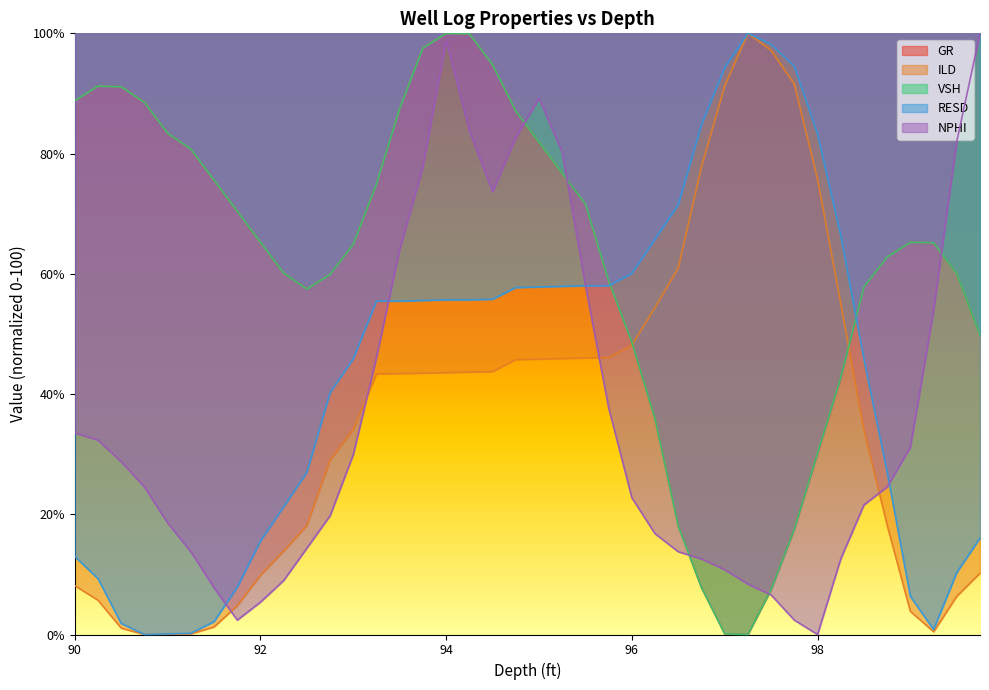

Reading right to left, list all the values displayed in this chart.

GR: 49.8	60.0	65.1	65.2	62.8	57.8	42.7	30.2	17.6	7.5	0.0	0.1	7.8	18.0	35.9	48.6	58.8	71.6	76.7	81.9	87.1	94.8	99.9	100.0	97.6	87.5	75.0	64.9	59.9	57.5	60.1	65.2	70.4	75.6	80.7	83.4	88.5	91.1	91.2	88.8
ILD: 10.2	6.4	0.5	3.8	18.2	34.0	55.1	75.8	91.6	97.2	100.0	91.2	77.8	61.0	54.4	48.1	46.1	46.0	45.9	45.8	45.7	43.7	43.7	43.6	43.5	43.4	43.4	34.1	29.0	18.1	13.9	9.8	4.8	1.3	0.1	0.1	0.0	1.1	5.7	8.1
VSH: 49.8	60.0	65.2	65.2	62.8	57.8	42.7	30.2	17.5	7.5	0.0	0.1	7.8	18.0	35.8	48.6	58.8	71.6	76.7	81.9	87.1	94.8	99.9	100.0	97.6	87.5	75.0	64.9	59.9	57.5	60.1	65.2	70.4	75.6	80.7	83.4	88.5	91.1	91.2	88.8
RESD: 16.0	10.3	0.8	6.3	27.0	45.8	66.4	83.2	94.5	98.2	100.0	94.3	84.8	71.5	65.8	60.1	58.0	58.0	57.9	57.8	57.7	55.8	55.7	55.7	55.6	55.5	55.5	45.9	40.2	27.0	21.2	15.5	7.9	2.1	0.2	0.1	0.0	1.8	9.3	13.0
NPHI: 100.0	82.0	53.9	31.1	24.6	21.6	12.6	0.0	2.4	6.6	8.4	10.8	12.6	13.8	16.8	22.8	37.7	58.1	80.2	89.2	82.6	73.7	83.8	98.8	77.8	64.1	46.1	29.9	19.8	14.4	9.0	5.4	2.4	7.8	13.8	18.6	24.6	28.7	32.3	33.5